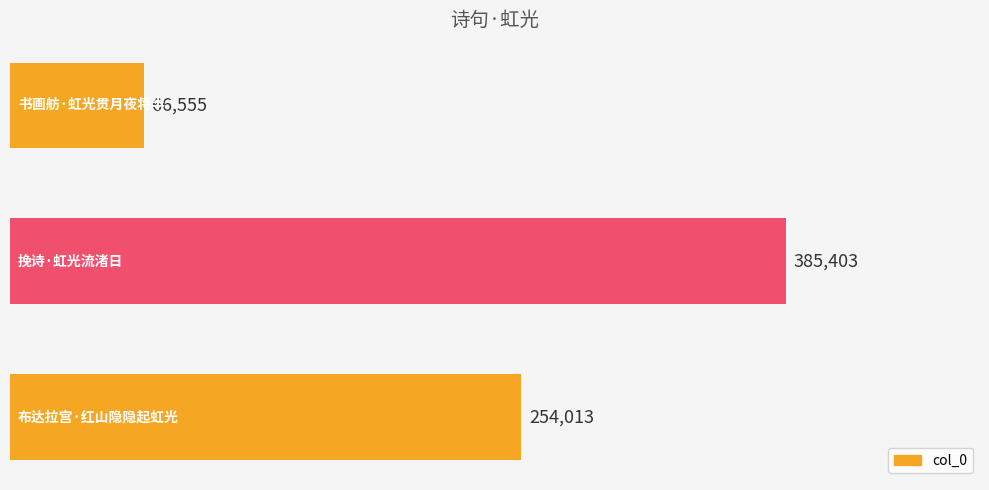

What is the average value?

235324